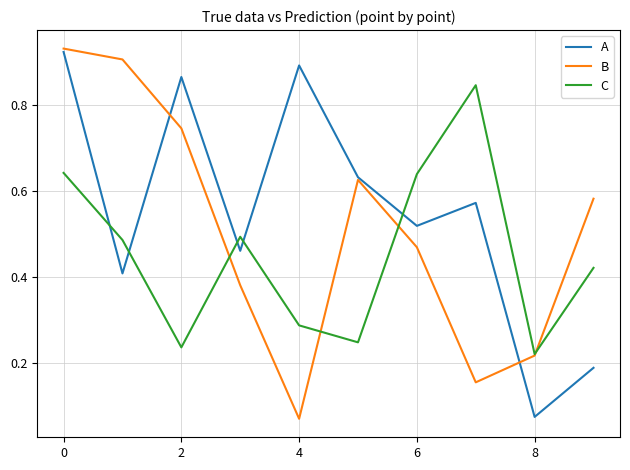

Which series has the largest total across all categories?

A